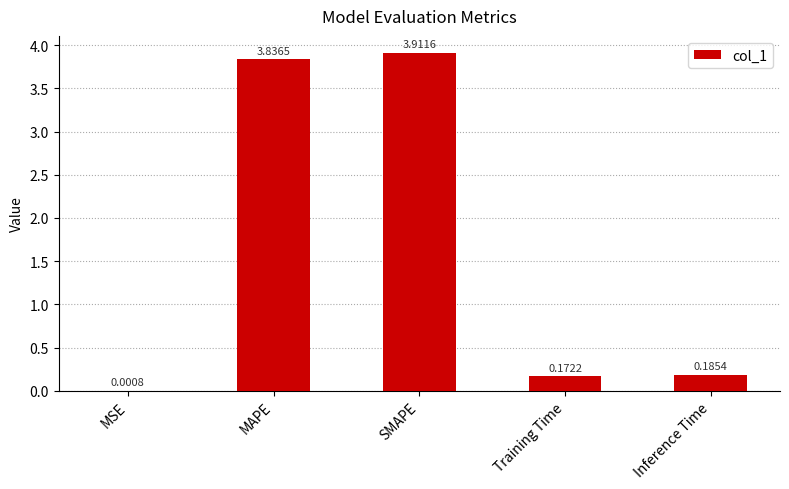

What is the change in value from MAPE to Inference Time?

-3.7